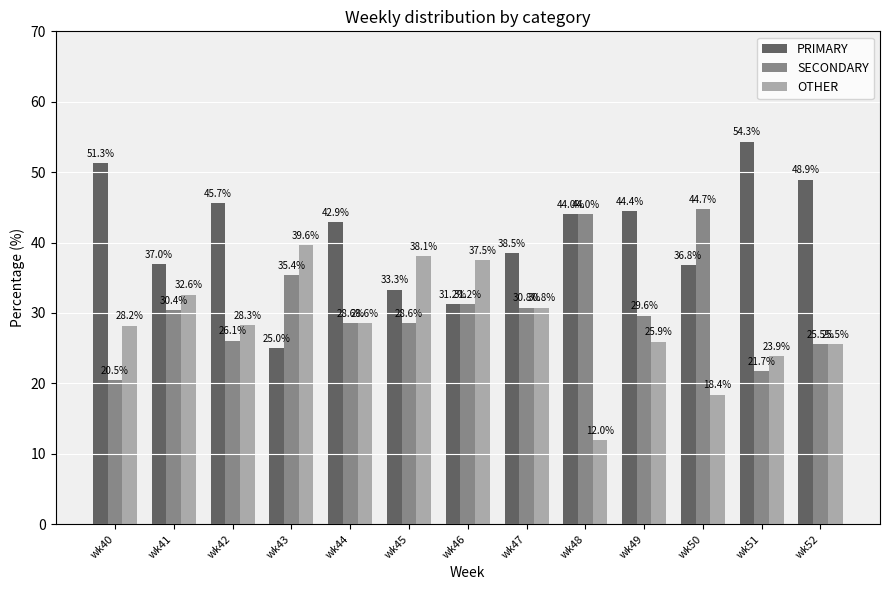

Which series has the largest total across all categories?

PRIMARY